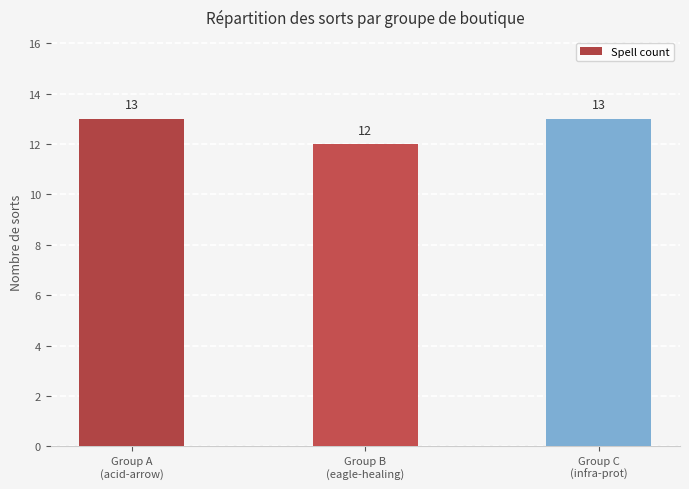

At which label is the value closest to 12?

Group B
(eagle-healing)